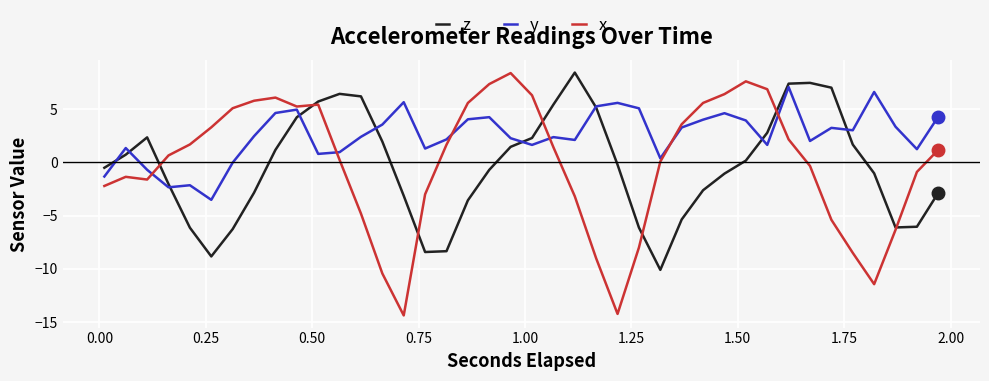

What is the maximum value shown in the chart?

8.4